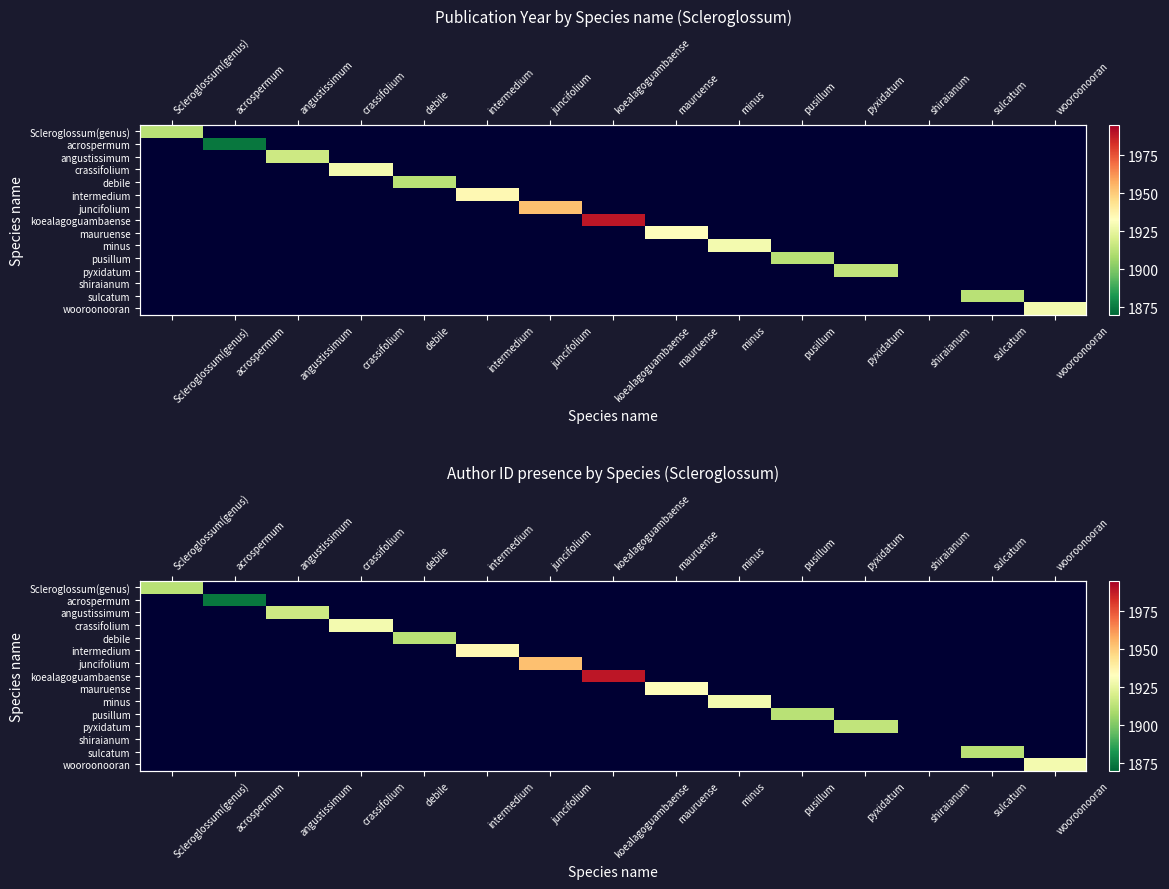

What is the smallest value displayed?

1874.0